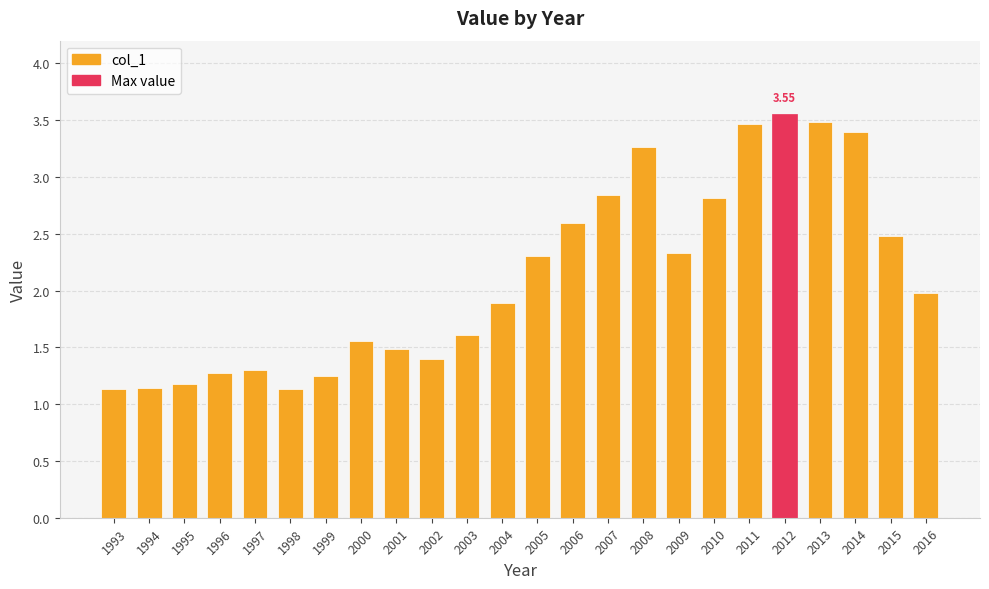

What is the average value?

2.1